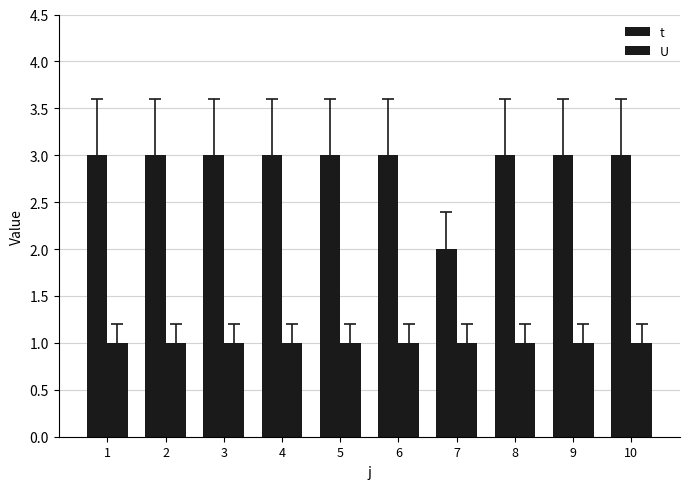

Which category has the lowest value in the t series?

7